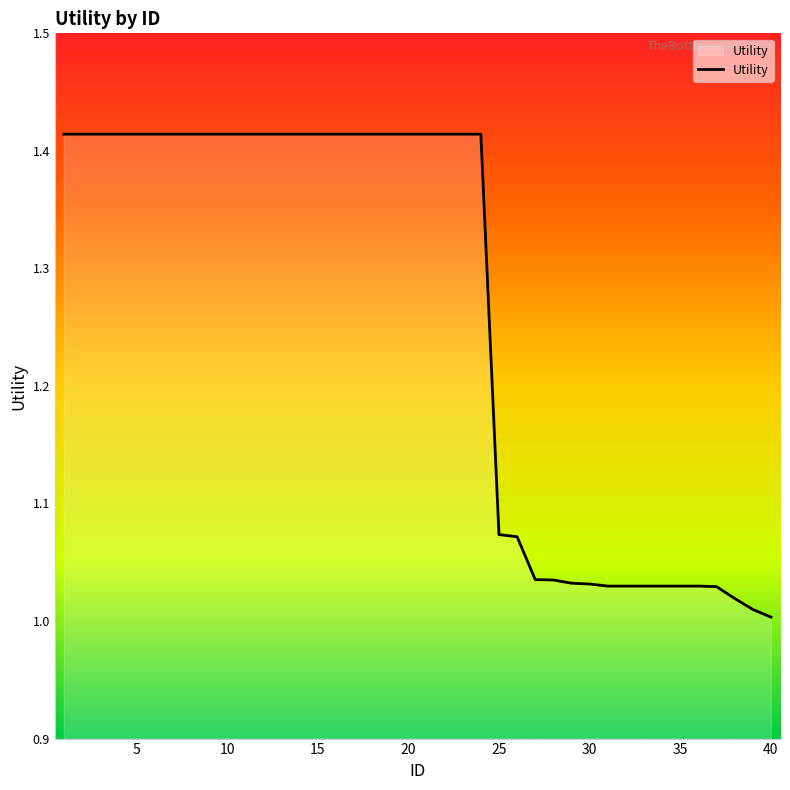

What is the difference between the maximum and minimum values?

0.4